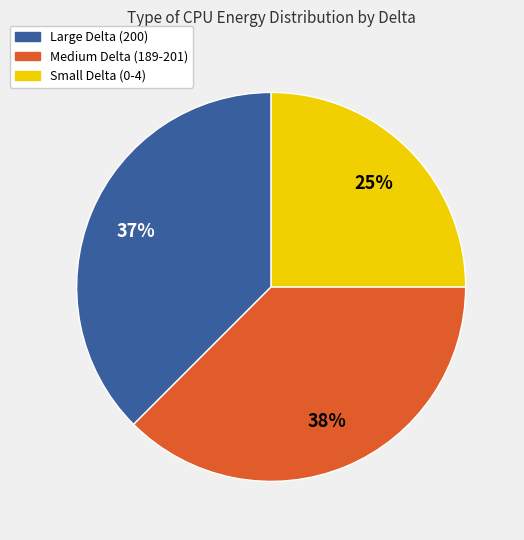

To the nearest percent, what is the difference between the largest and smallest slice percentages?

13%